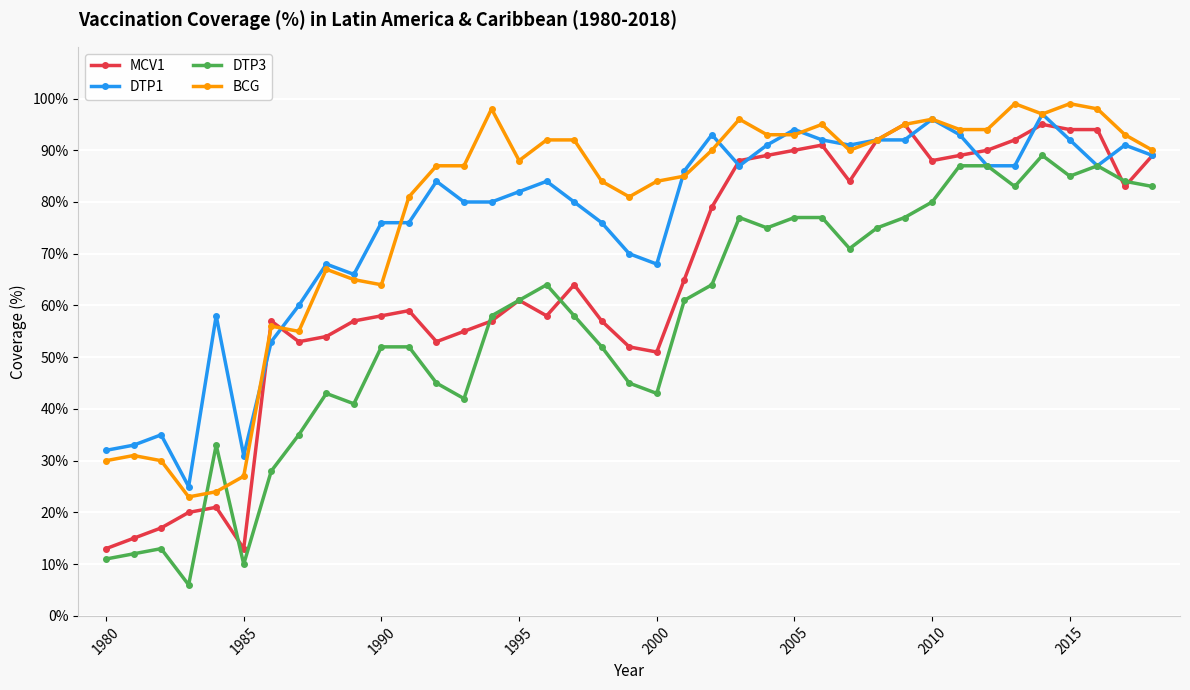

What is the greatest value displayed?

99